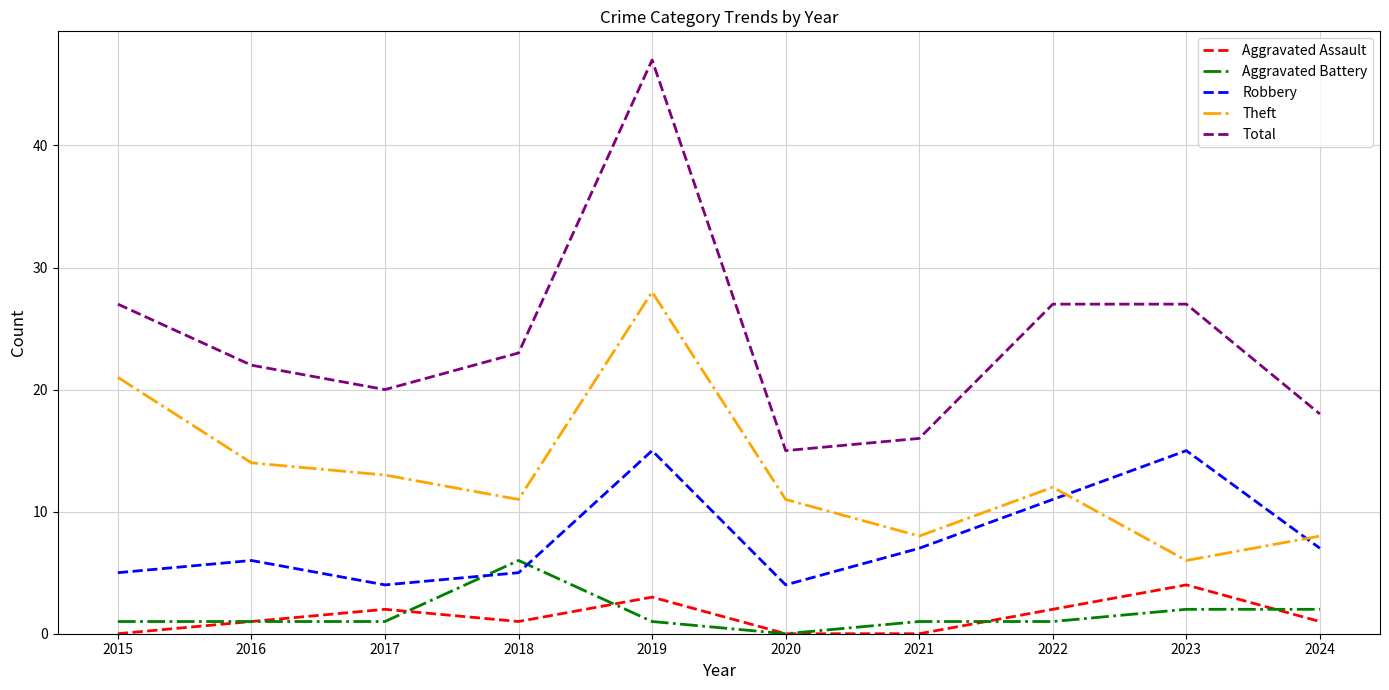

Rank the series by their maximum value, from highest to lowest.

Total, Theft, Robbery, Aggravated Battery, Aggravated Assault